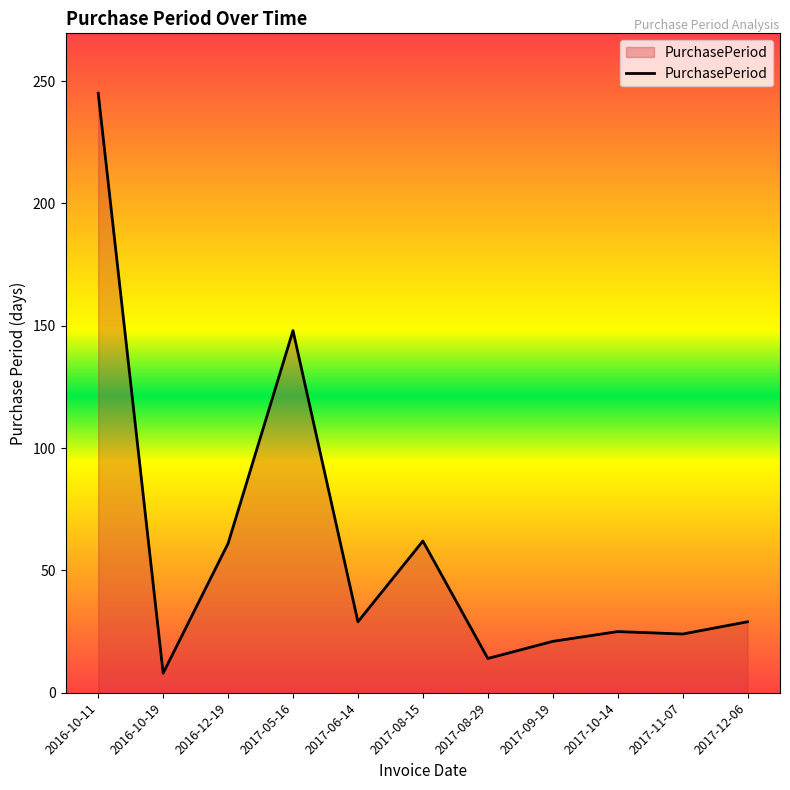

Count the number of categories in the chart.

11